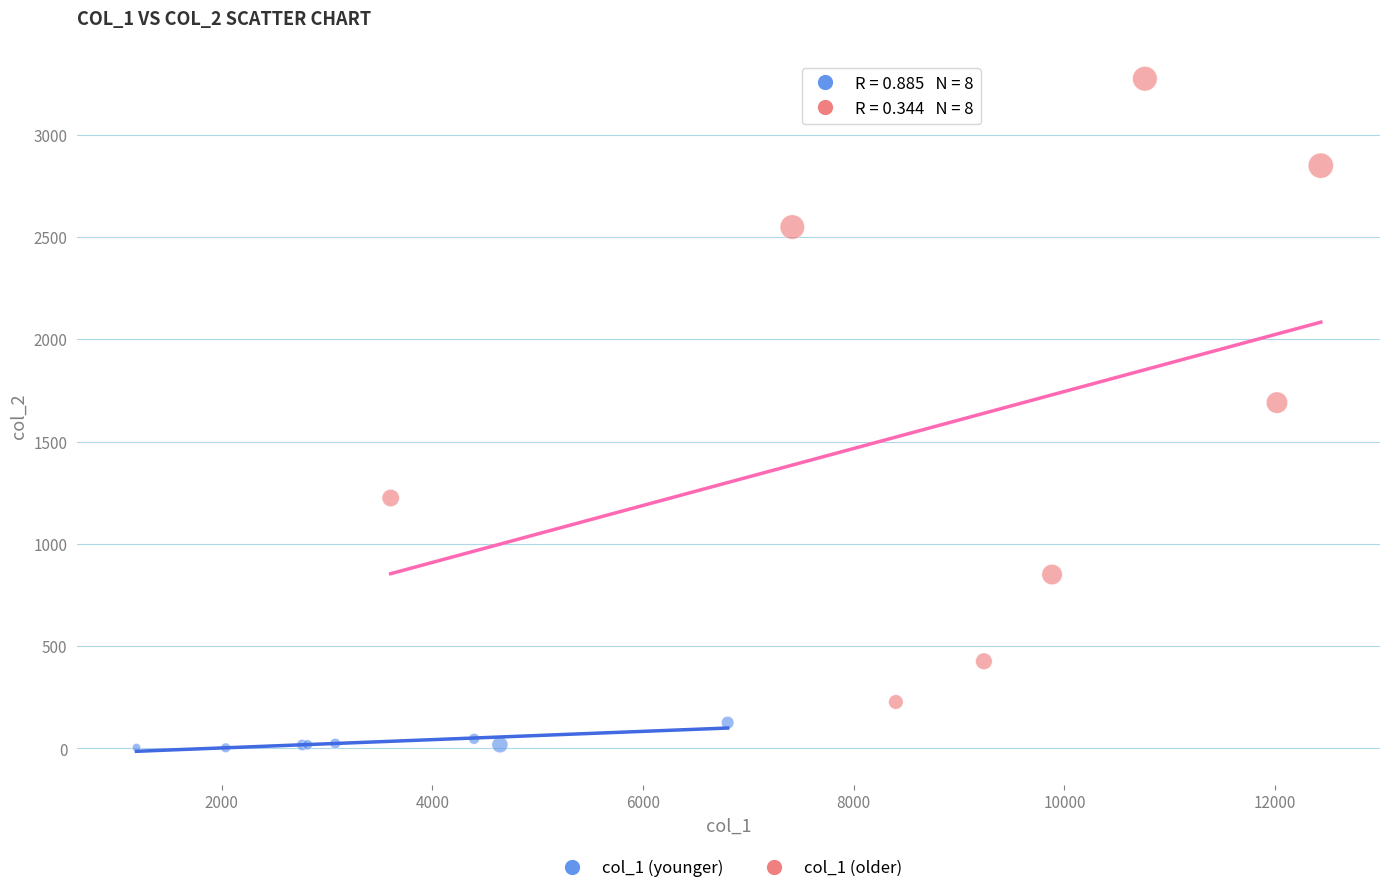

Which series has the largest Y range (max minus min)?

col_1 (older)